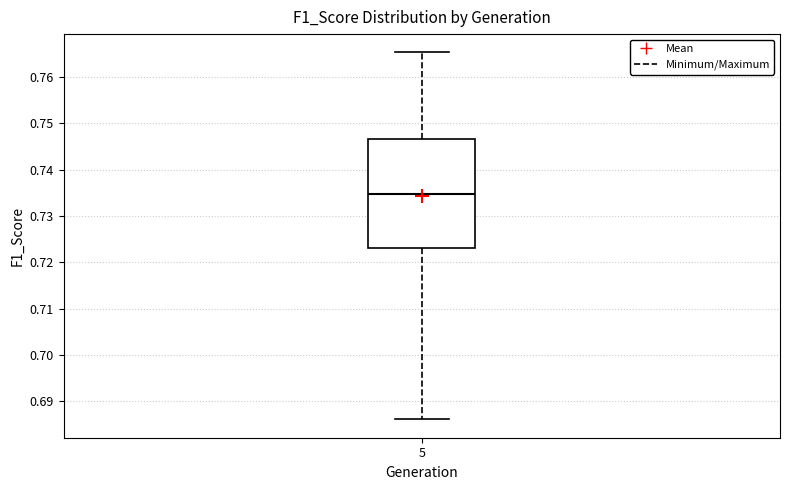

Read this box plot against the y-axis: the position of the median line, the range covered by the box, and the ends of both whiskers. The values are not printed on the chart, so give them approximately, as read against the axis.

median 0.735, box 0.723 to 0.747, whiskers 0.686 to 0.765